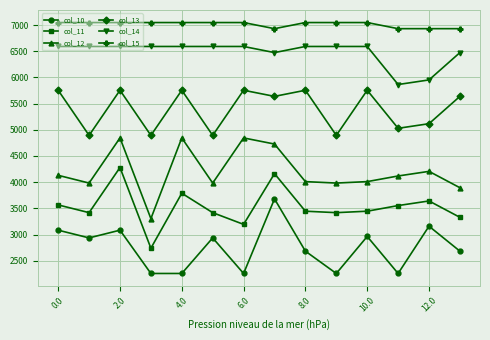

What is the sum of all col_10 values?

38495.0